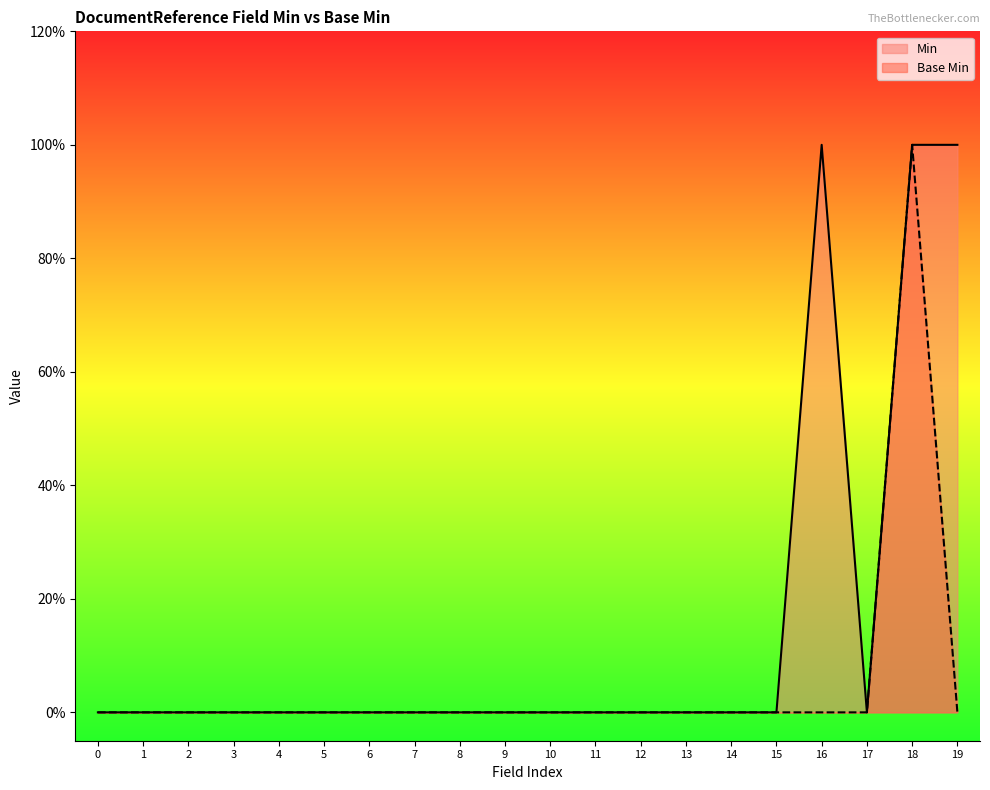

Rank the series by their average value, from lowest to highest.

Base Min, Min